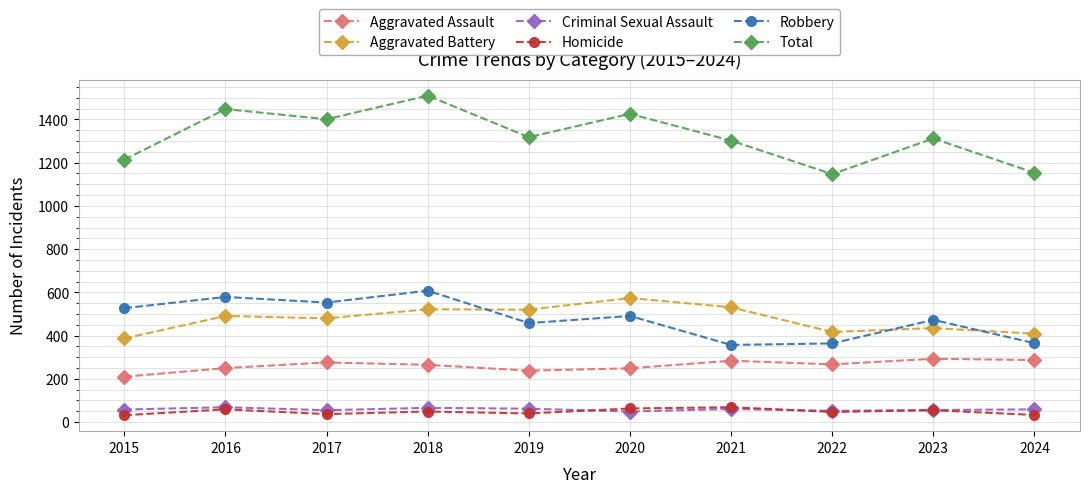

How many series are shown in this chart?

6